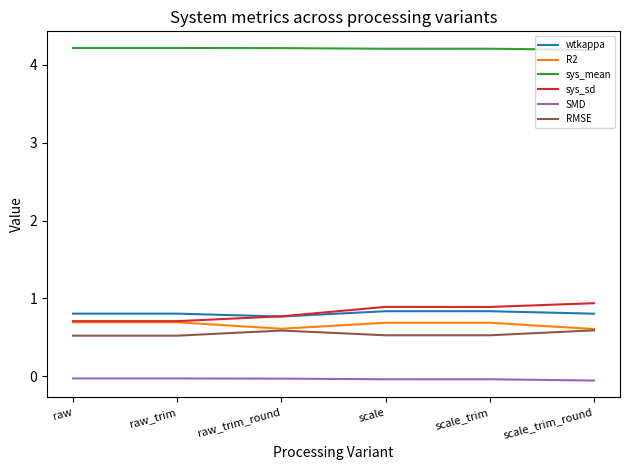

At which category does RMSE reach its first local peak?

raw_trim_round